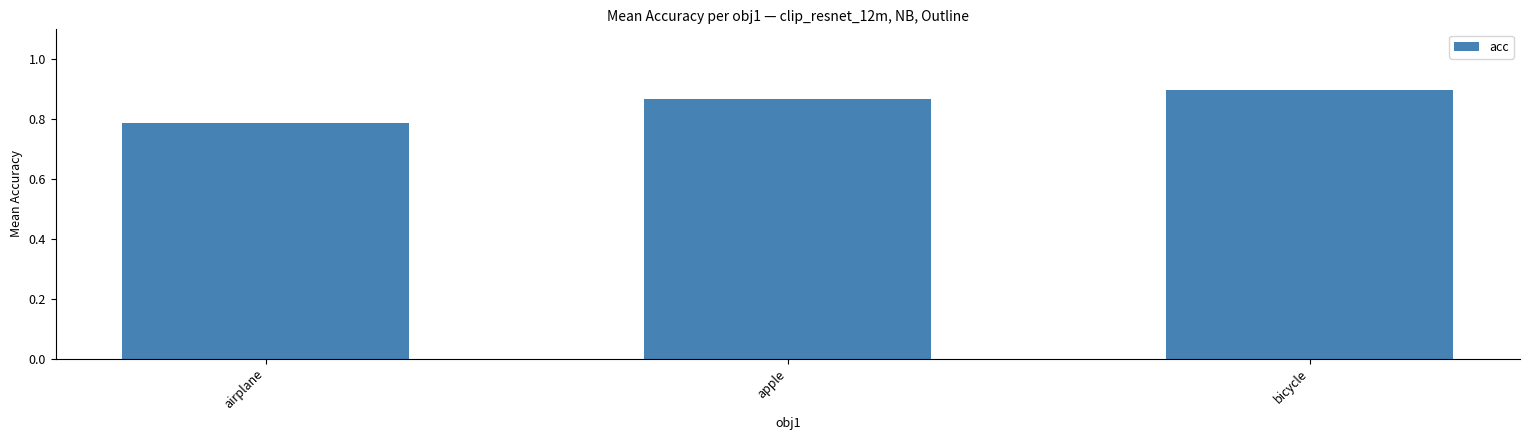

Are the bars grouped side by side (vs. stacked)?

No